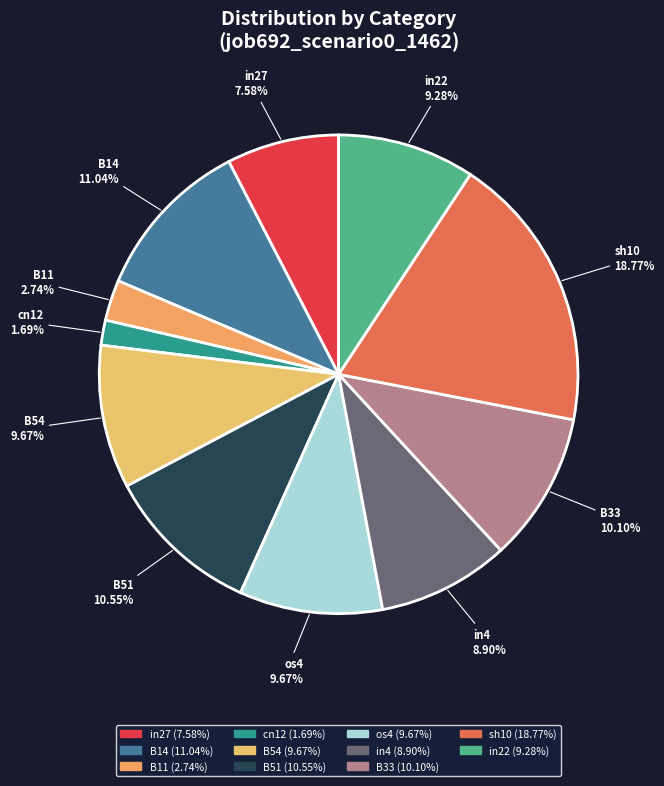

Does cn12 account for over 50% of the chart?

No